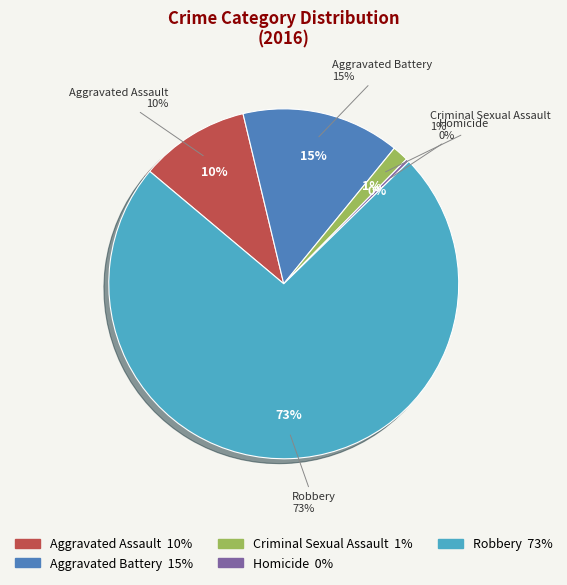

Which slice is the smallest?

Homicide